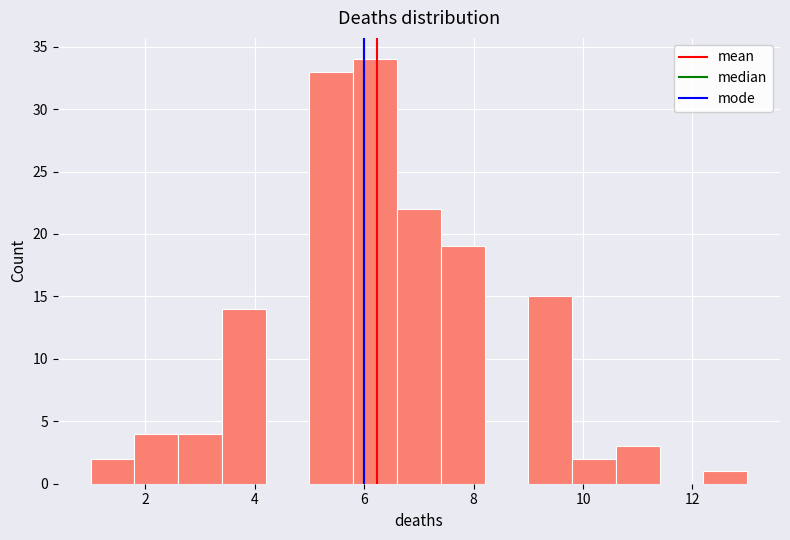

Reading left to right, list every bar in this chart as the range it spans on the x-axis followed by its height. The values are not printed on the chart, so give them approximately, as read against the axis.

1.0 to 1.8: 2
1.8 to 2.6: 4
2.6 to 3.4: 4
3.4 to 4.2: 14
4.2 to 5.0: 0
5.0 to 5.8: 33
5.8 to 6.6: 34
6.6 to 7.4: 22
7.4 to 8.2: 19
8.2 to 9.0: 0
9.0 to 9.8: 15
9.8 to 10.6: 2
10.6 to 11.4: 3
11.4 to 12.2: 0
12.2 to 13.0: 1